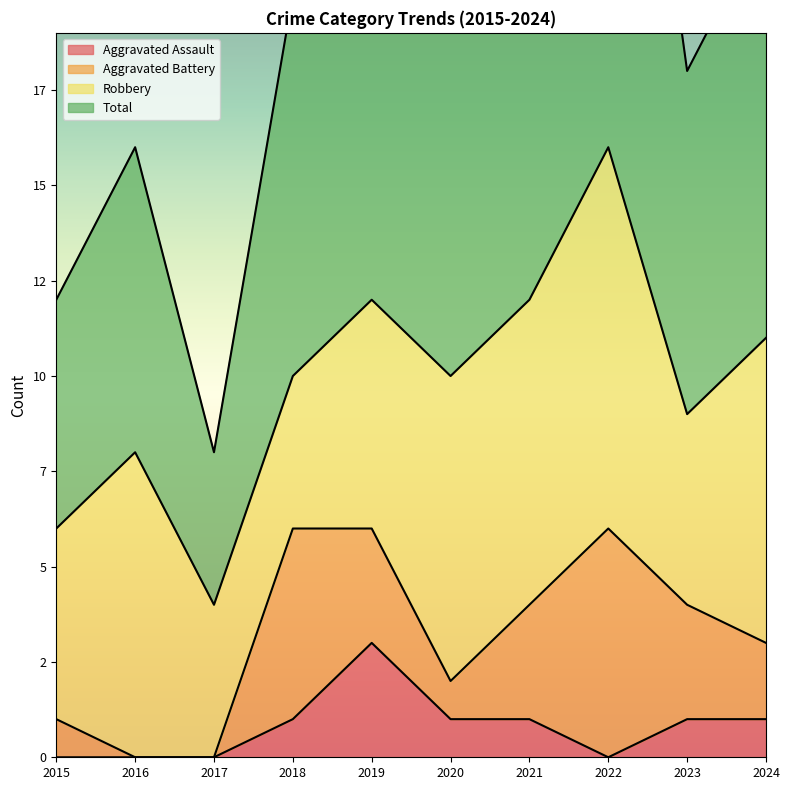

What is the sum of the Aggravated Assault values at 2024 and 2018?

2